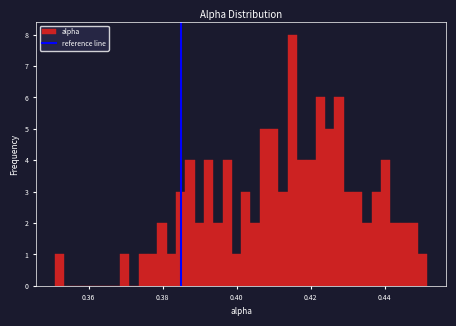

Read against the x-axis, roughly where is the centre of the tallest bar?

0.416